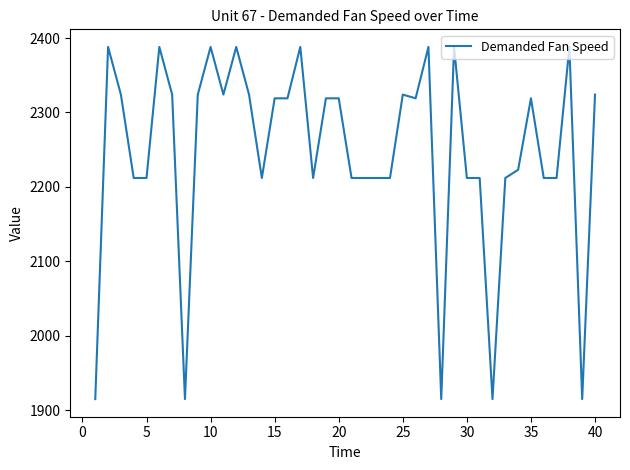

What is the smallest value displayed?

1915